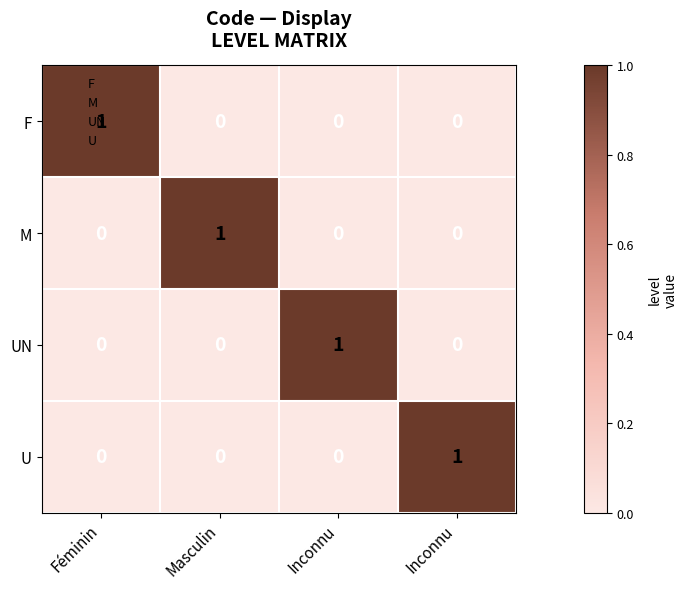

Which label corresponds to the smallest value in the chart?

Masculin